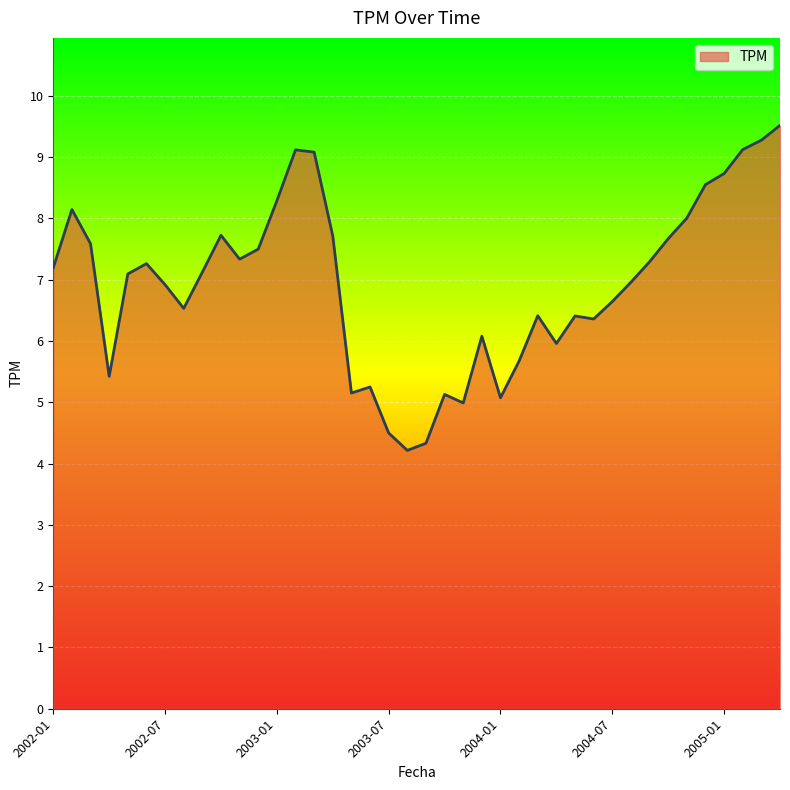

What is the difference between the maximum and minimum values?

5.3